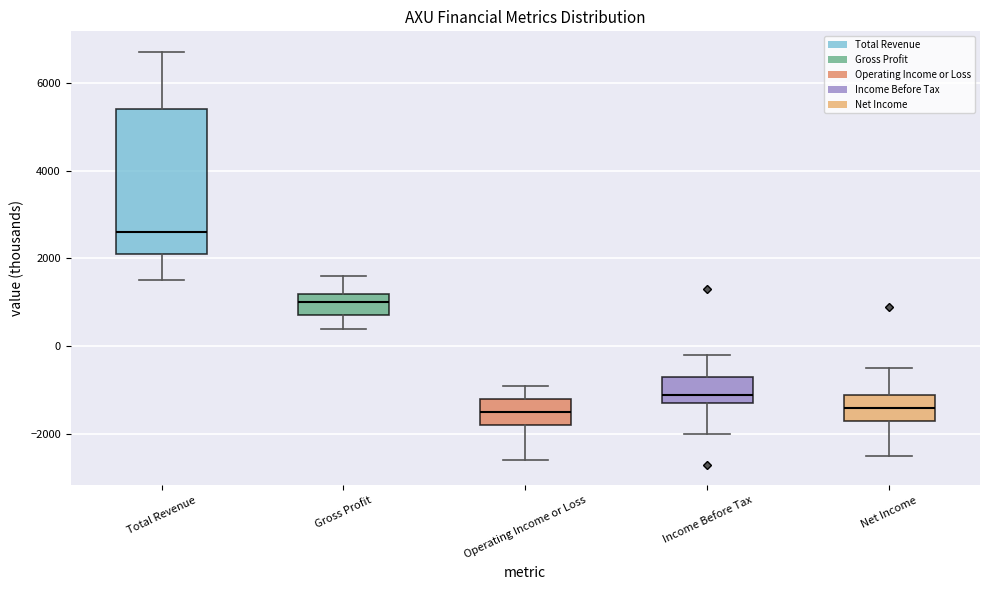

Comparing the boxes themselves (not the whiskers), which one is the tallest?

Total Revenue